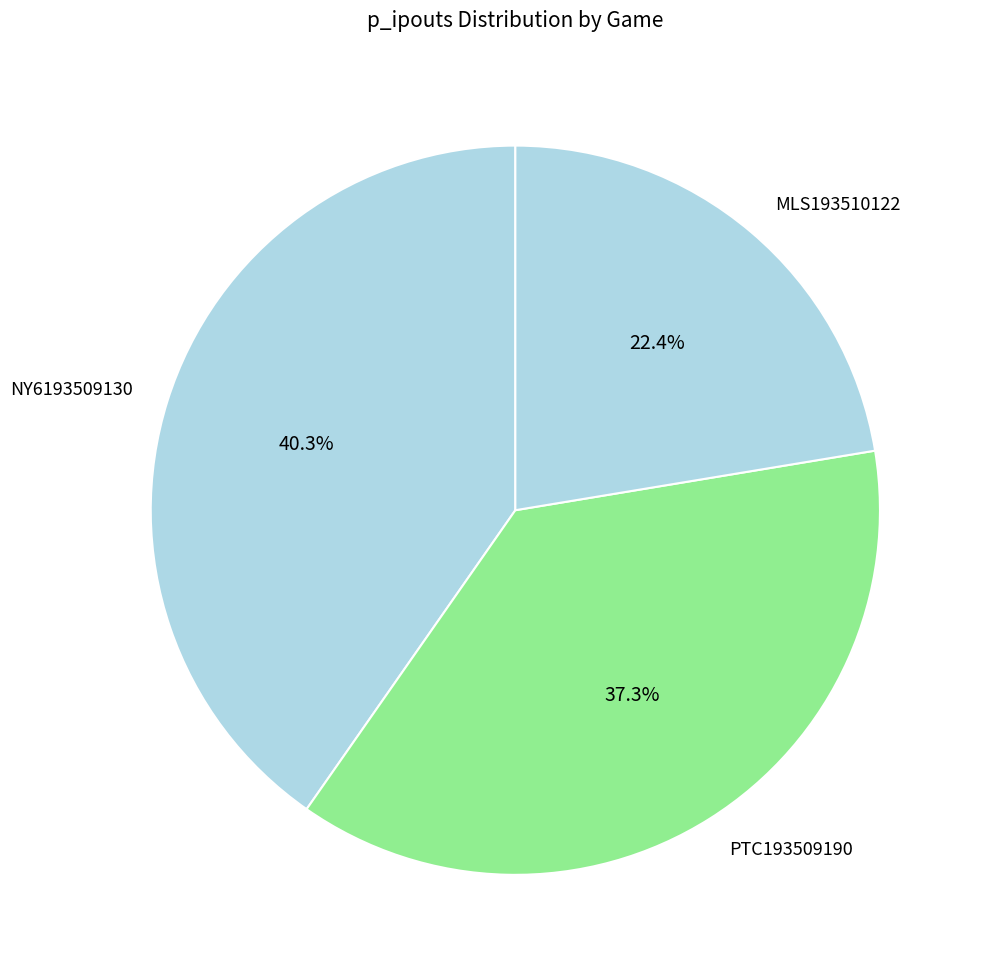

Between PTC193509190 and MLS193510122, which is larger?

PTC193509190